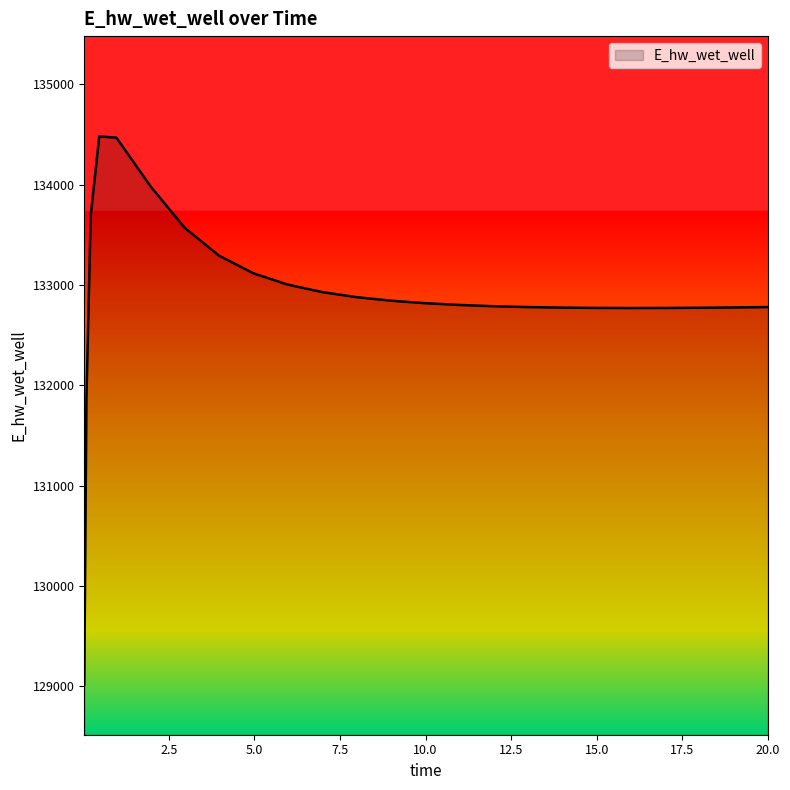

What is the minimum value shown in the chart?

129015.8